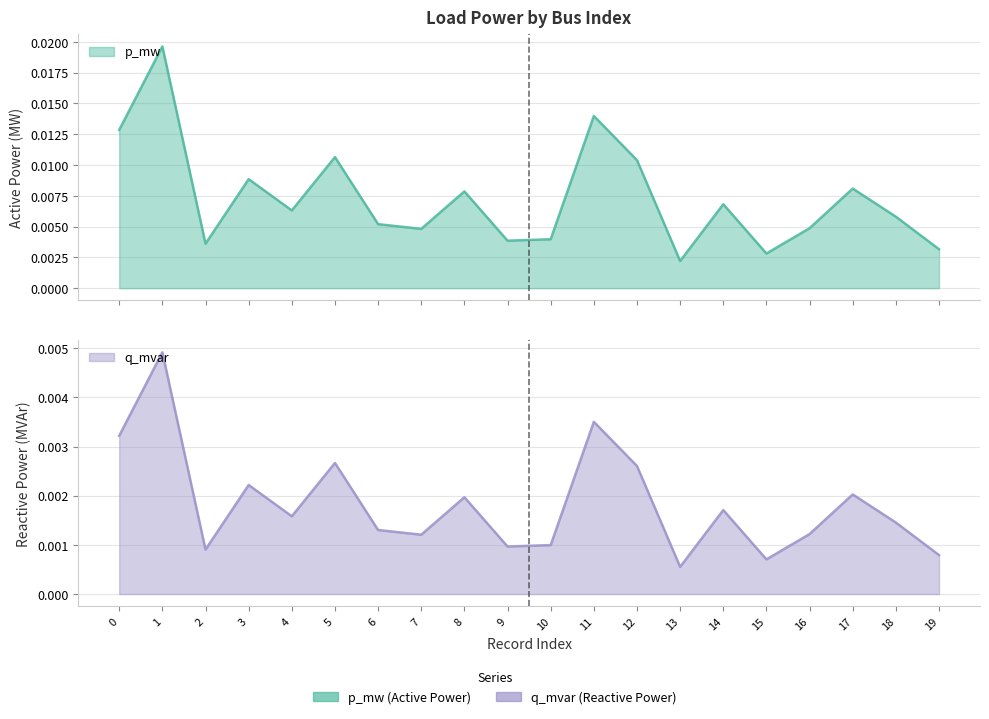

Which series has the largest total across all categories?

p_mw